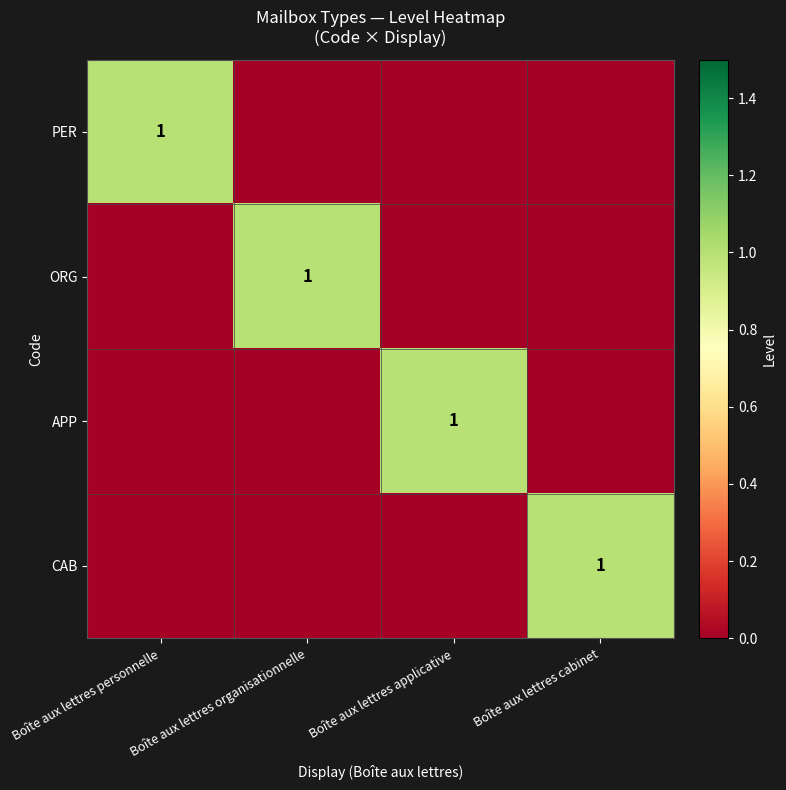

The value of CAB at Boîte aux lettres cabinet is 2. True or false?

False